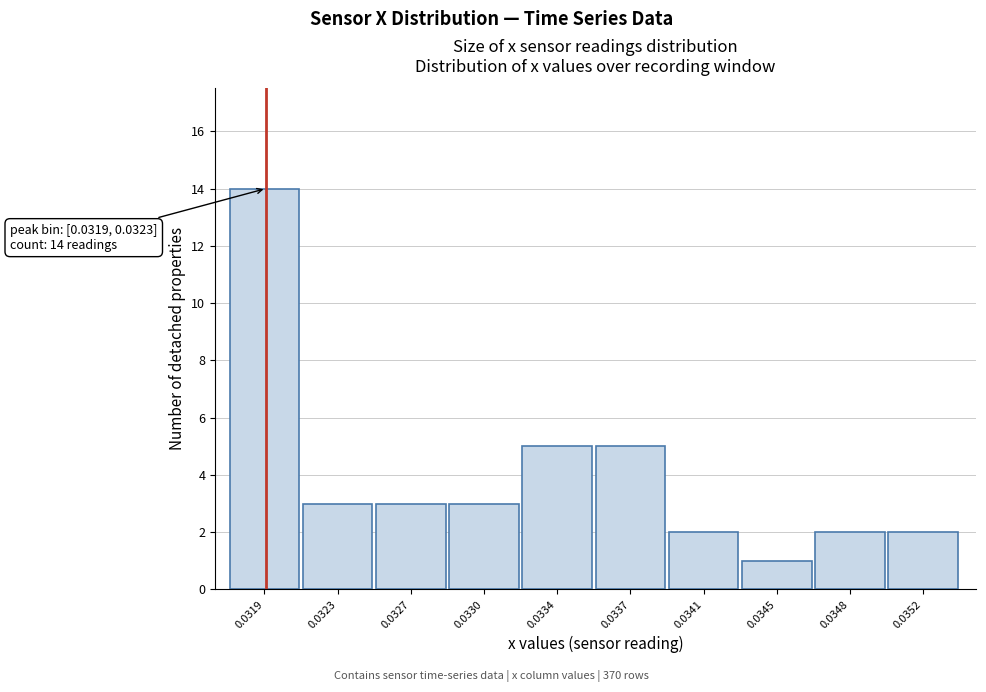

Reading left to right, what are all the values shown in this chart?

14	3	3	3	5	5	2	1	2	2